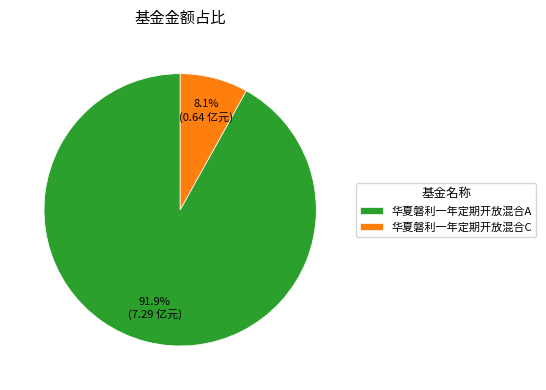

Count the number of slices in the pie.

2